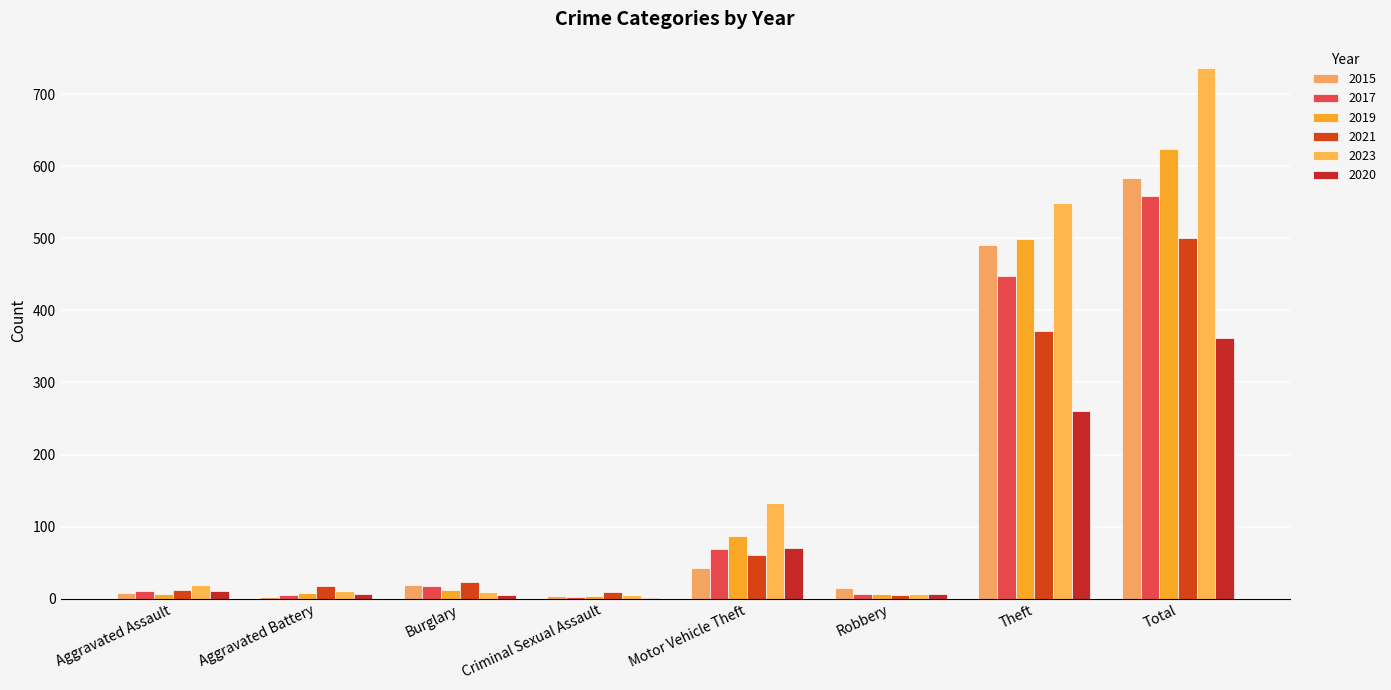

Which series changed the most between Burglary and Robbery?

2021